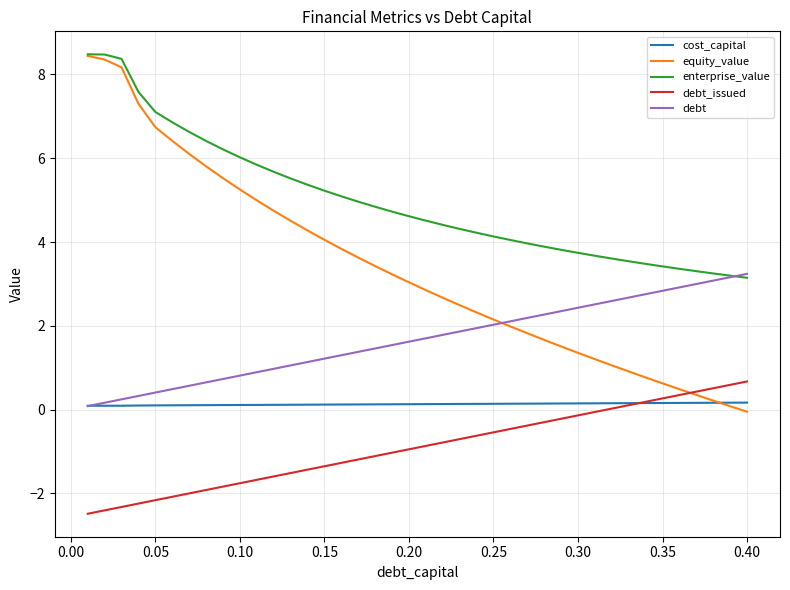

List the series in order of their overall mean, lowest first.

debt_issued, cost_capital, debt, equity_value, enterprise_value